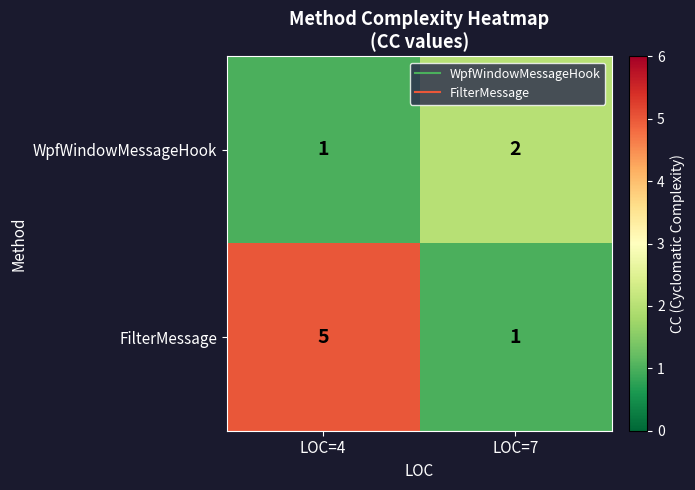

List the series in order of their peak value, highest first.

FilterMessage, WpfWindowMessageHook